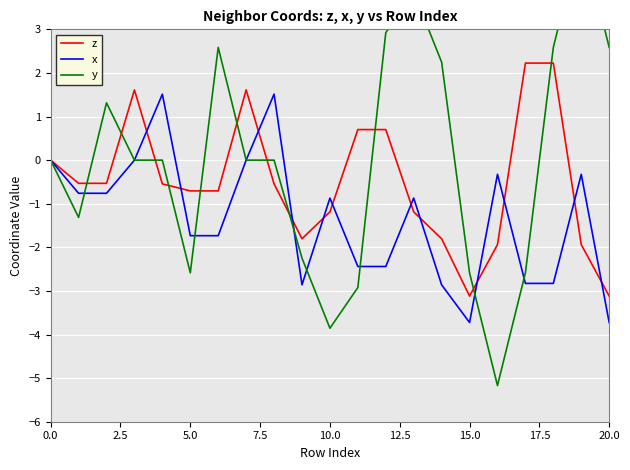

The value of y at 19 is 5.2. True or false?

True